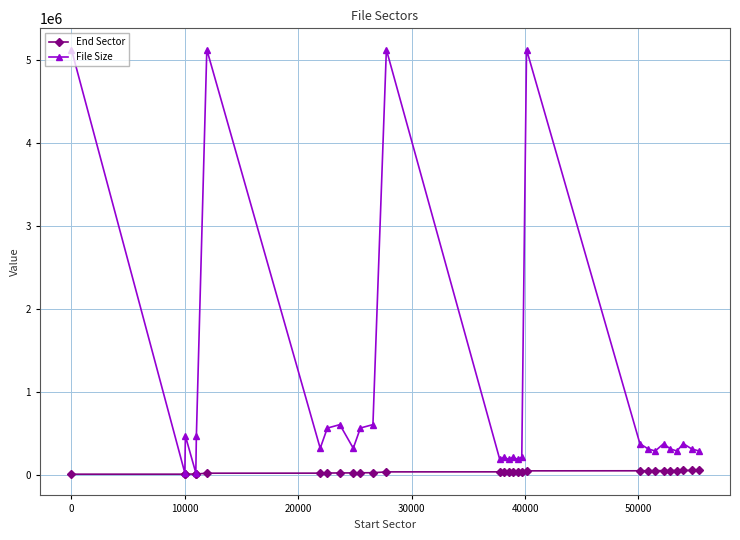

Which series has the largest range (max minus min)?

File Size